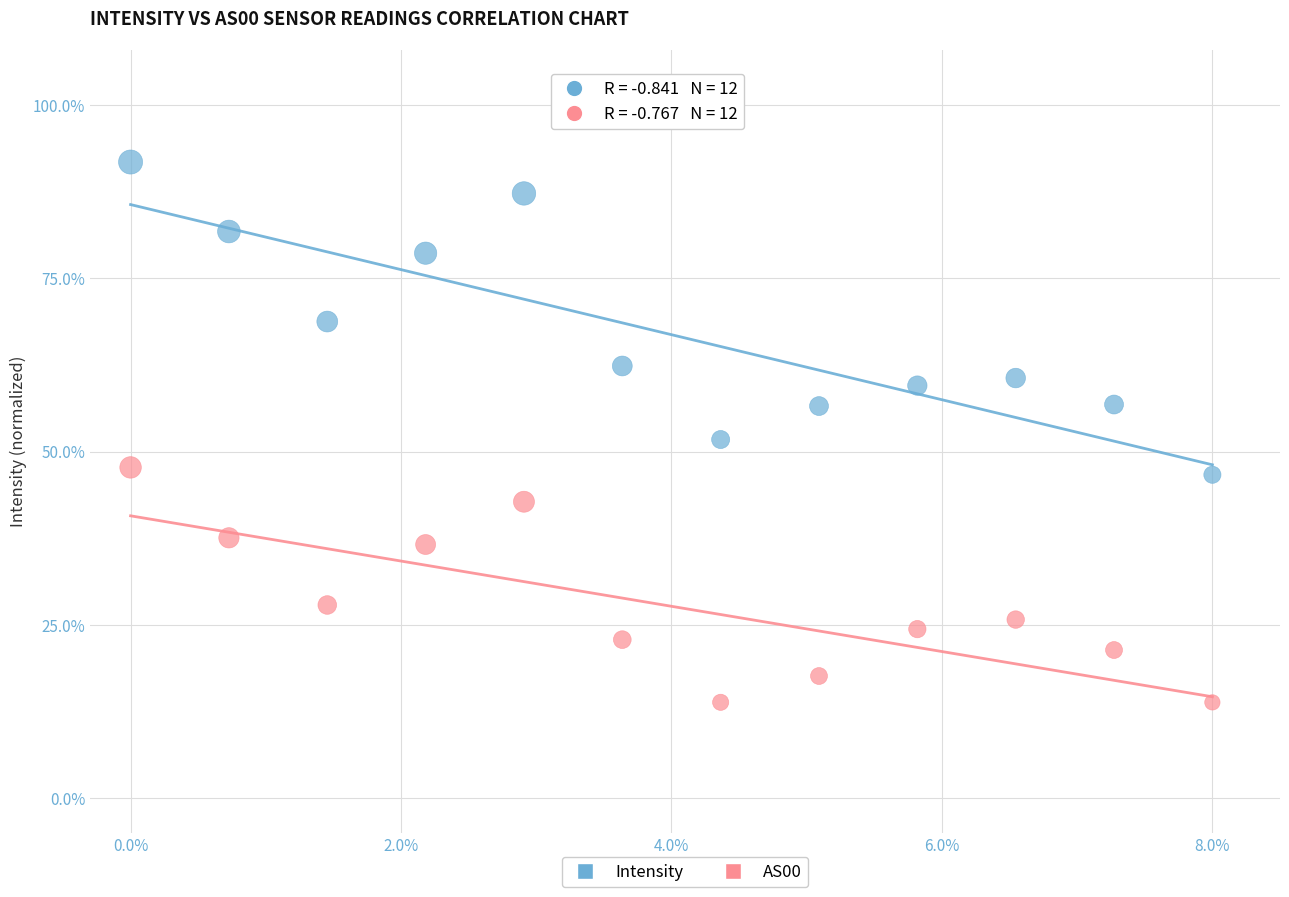

Across all data points, what is the range of X values (max minus min)?

8.0